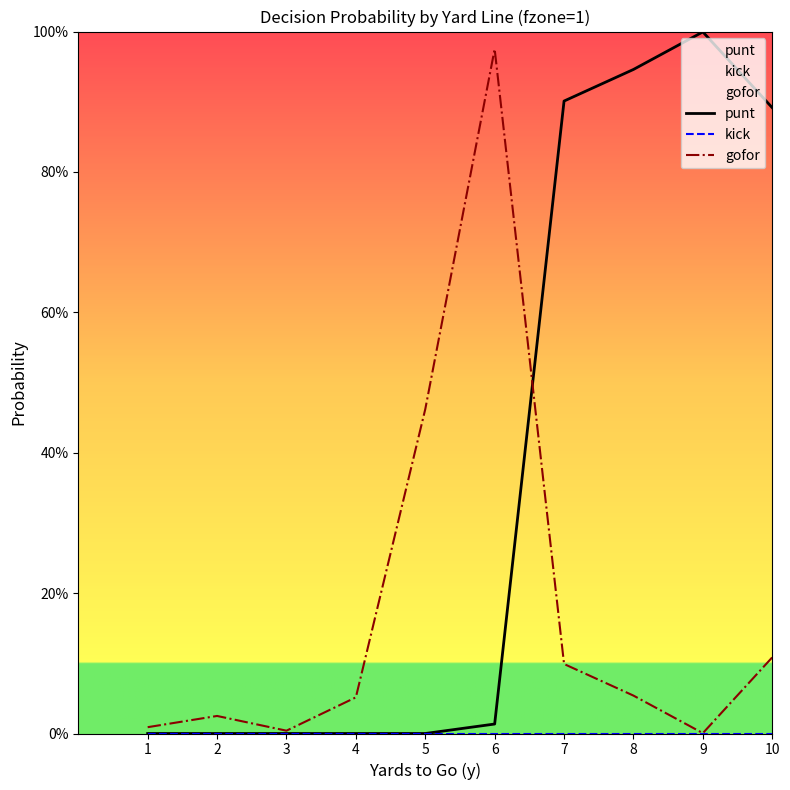

How many values in the punt series exceed 0?

5